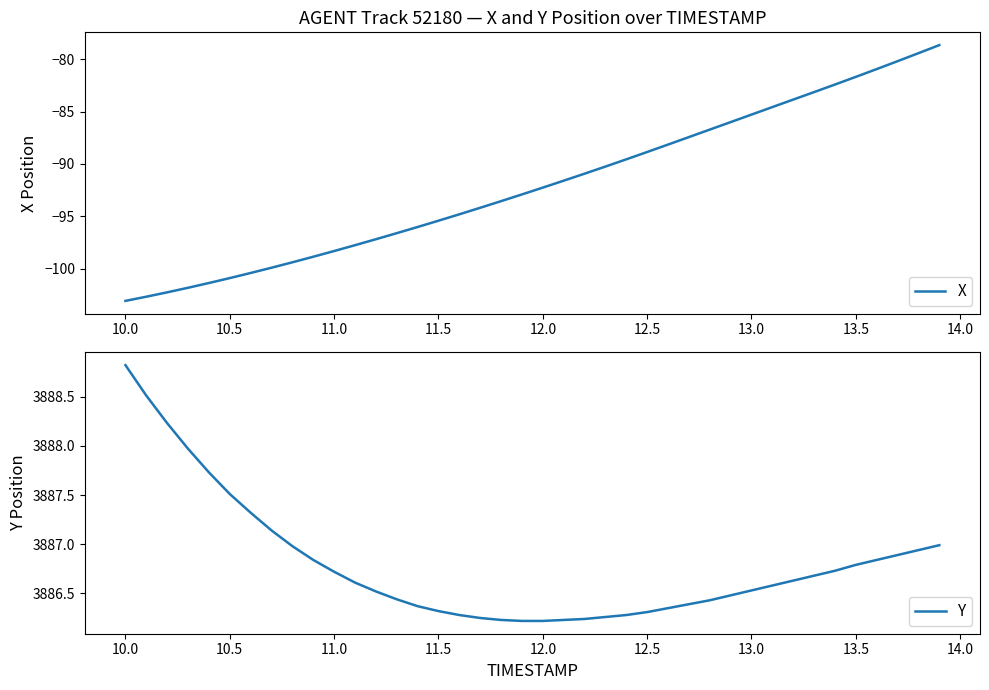

What is the minimum value for X?

-103.1